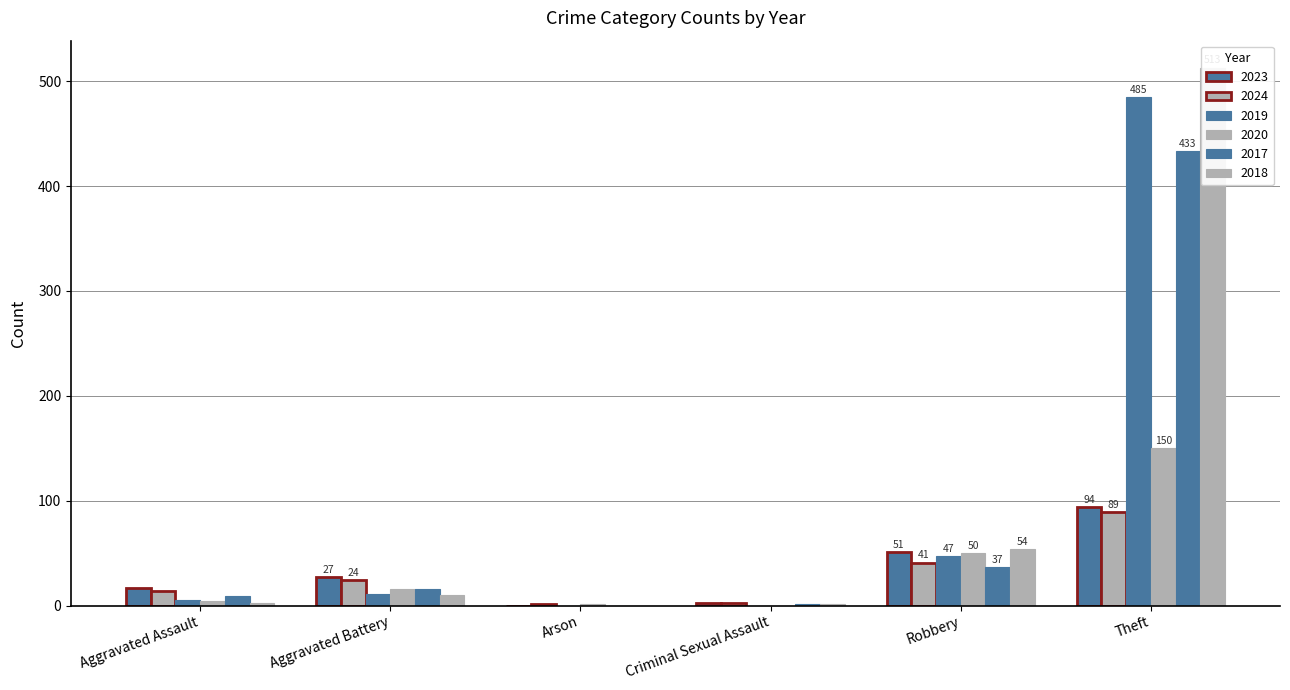

Which category has the lowest value across all series?

Arson